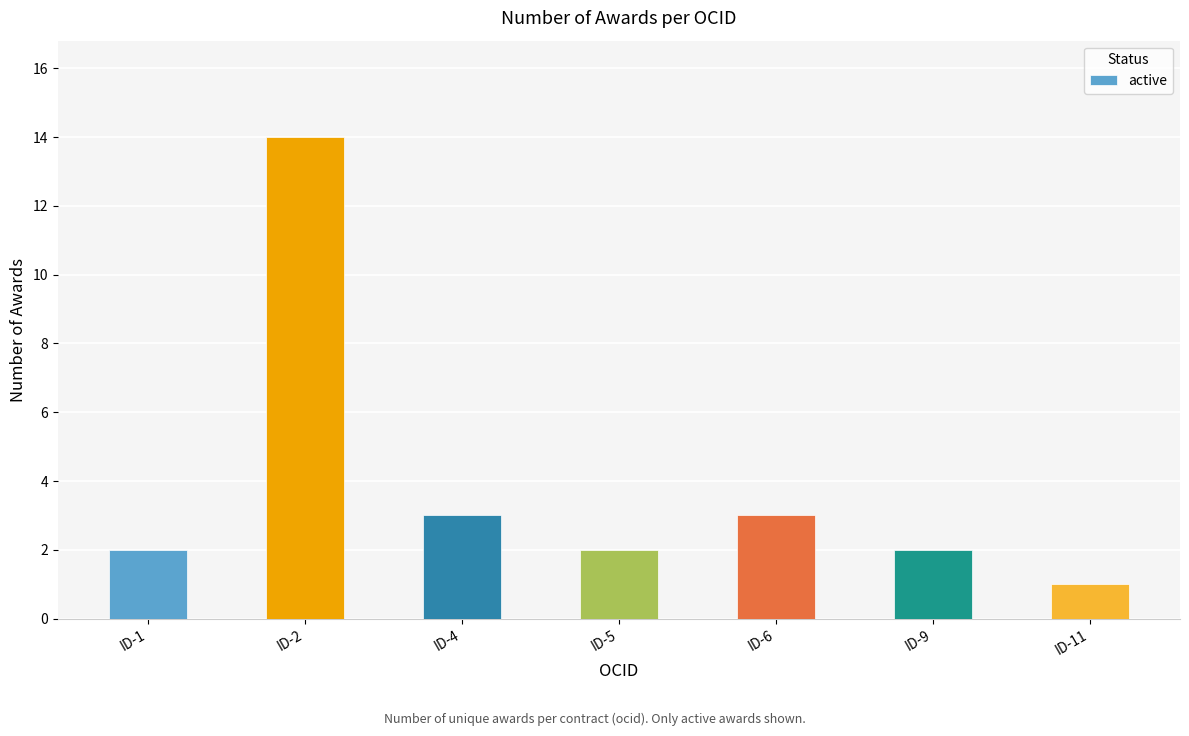

What is the change in value from ID-1 to ID-2?

+12